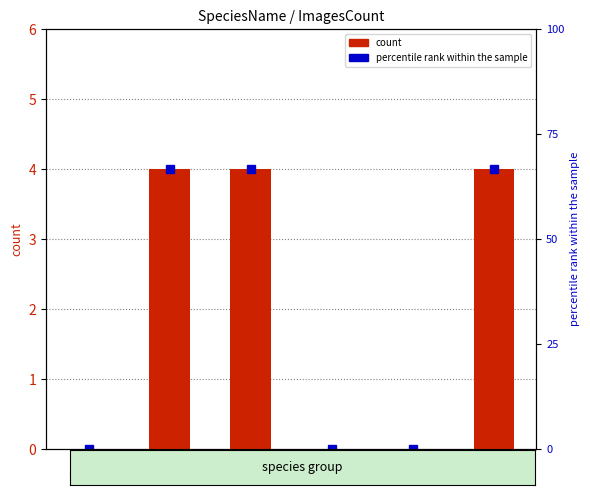

Reading left to right, transcribe all the data shown in this chart.

0	4	4	0	0	4